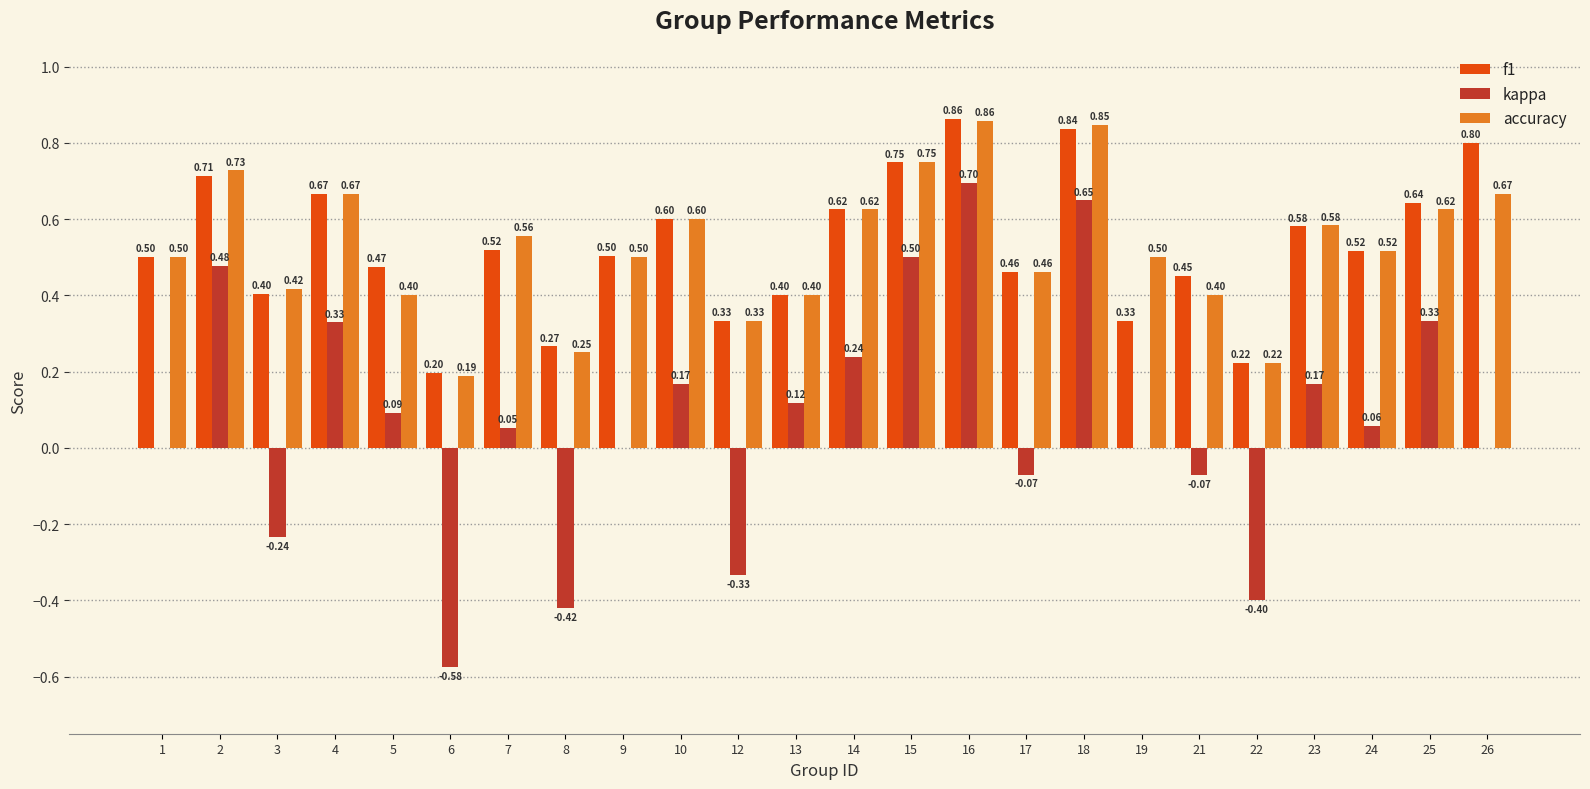

At which category is the sum across all series the highest?

16